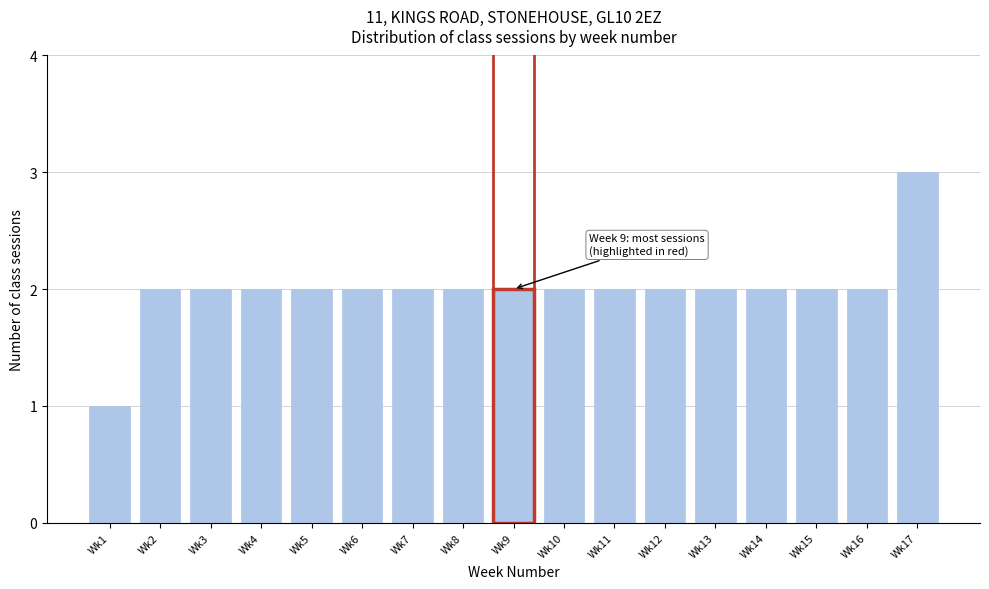

Reading left to right, what are all the values shown in this chart?

1	2	2	2	2	2	2	2	2	2	2	2	2	2	2	2	3